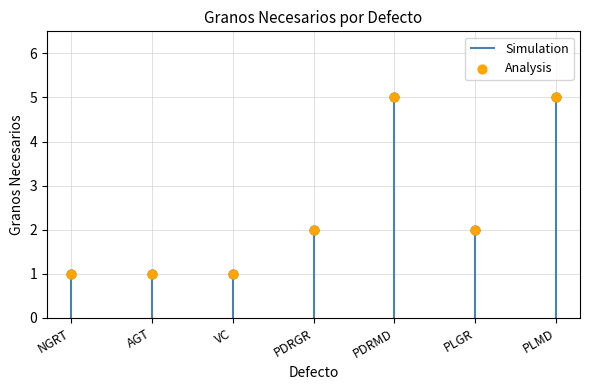

Which series reaches the maximum Y coordinate?

Simulation